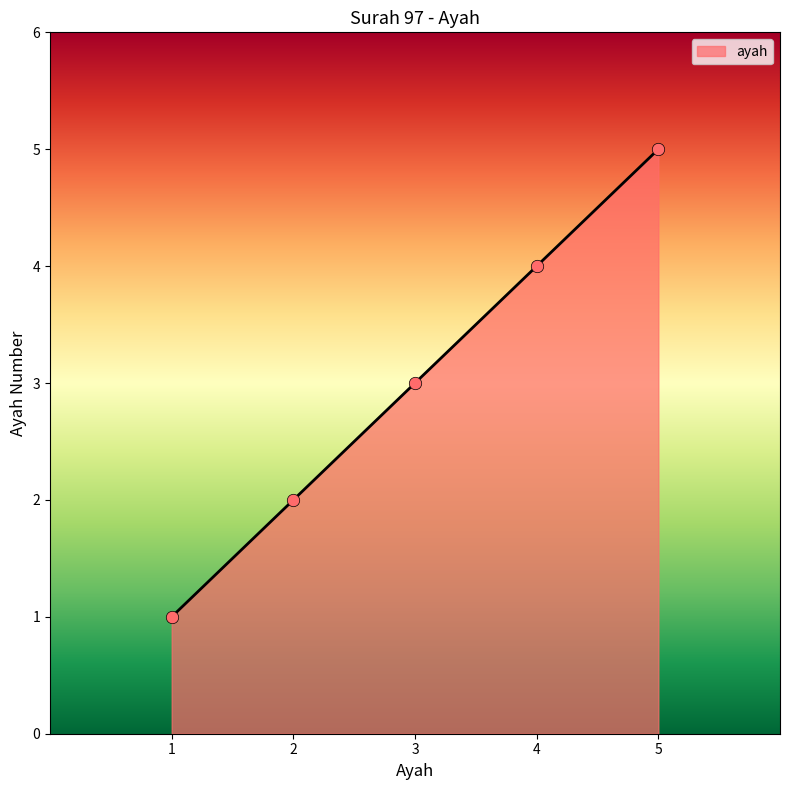

The value at 4 is 4. True or false?

True